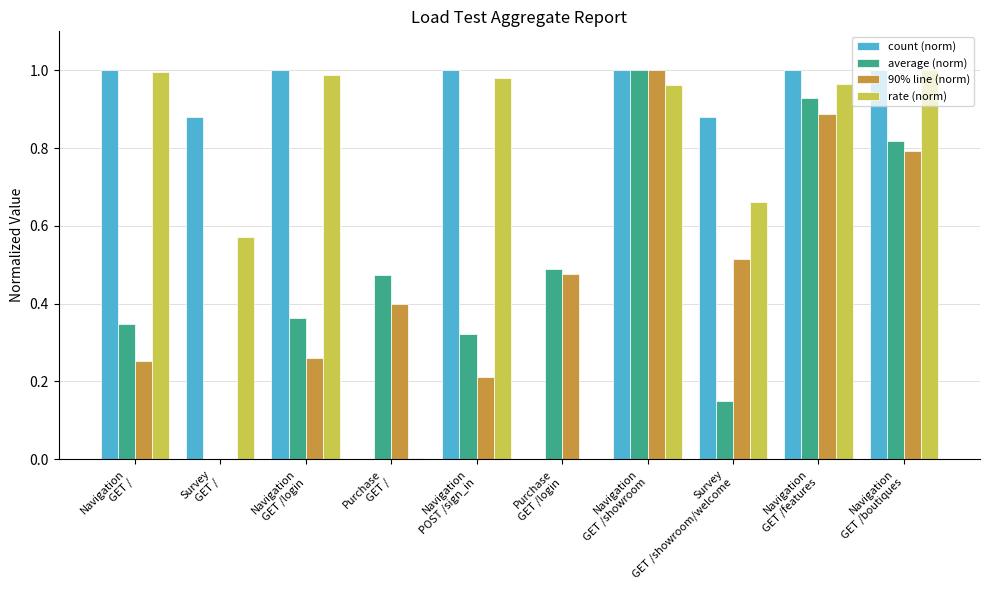

What are all the series names shown in the legend?

count (norm), average (norm), 90% line (norm), rate (norm)